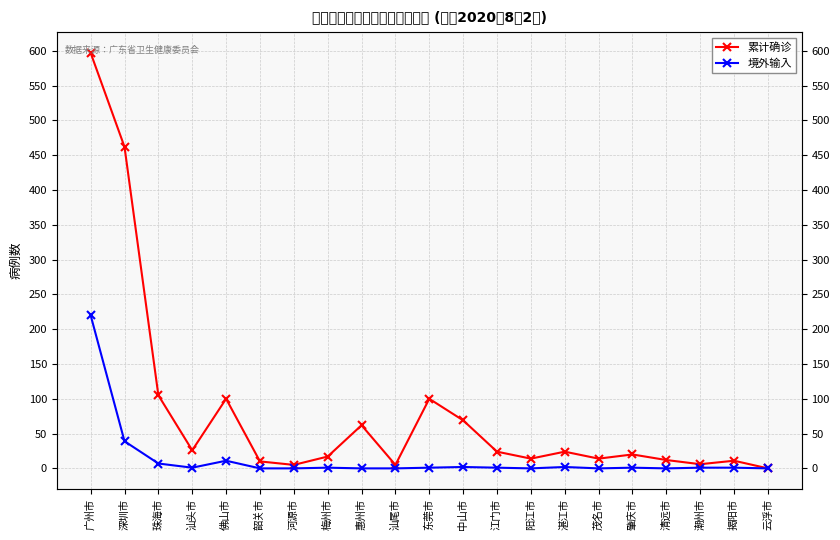

True or false: 累计确诊 and 境外输入 intersect in this chart.

False